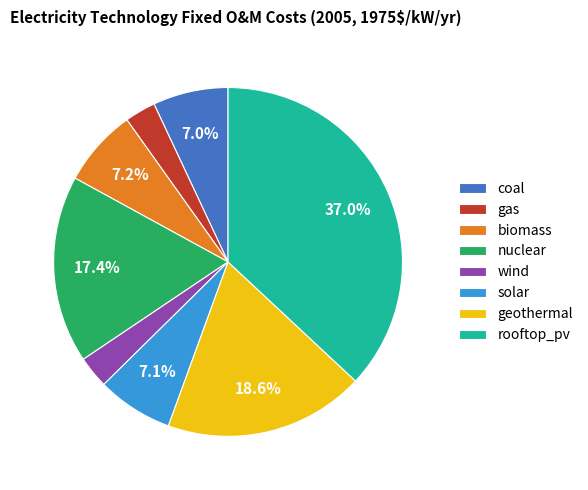

What percentage is the gas slice, to the nearest percent?

3%